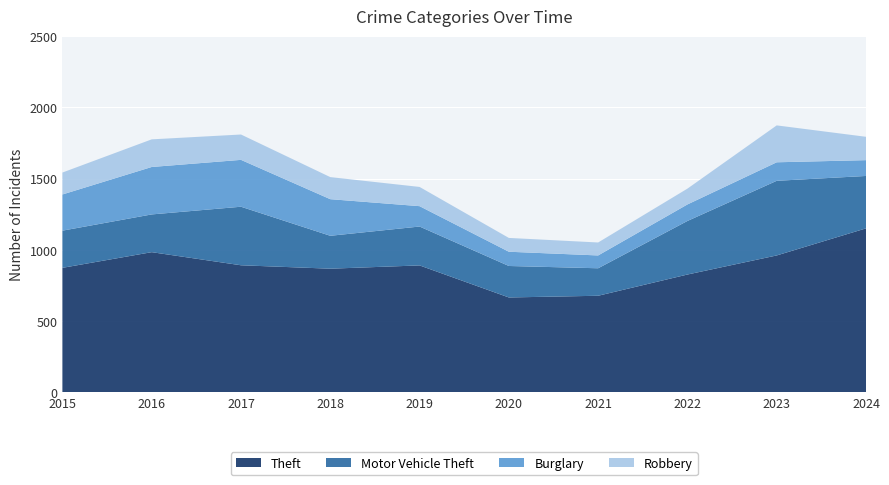

Reading left to right, extract all data points from this chart.

Theft: 874	984	892	868	891	666	678	827	961	1151
Motor Vehicle Theft: 261	265	411	231	273	221	193	376	524	368
Burglary: 254	333	329	257	143	100	90	116	130	111
Robbery: 154	194	178	155	135	97	91	111	259	164